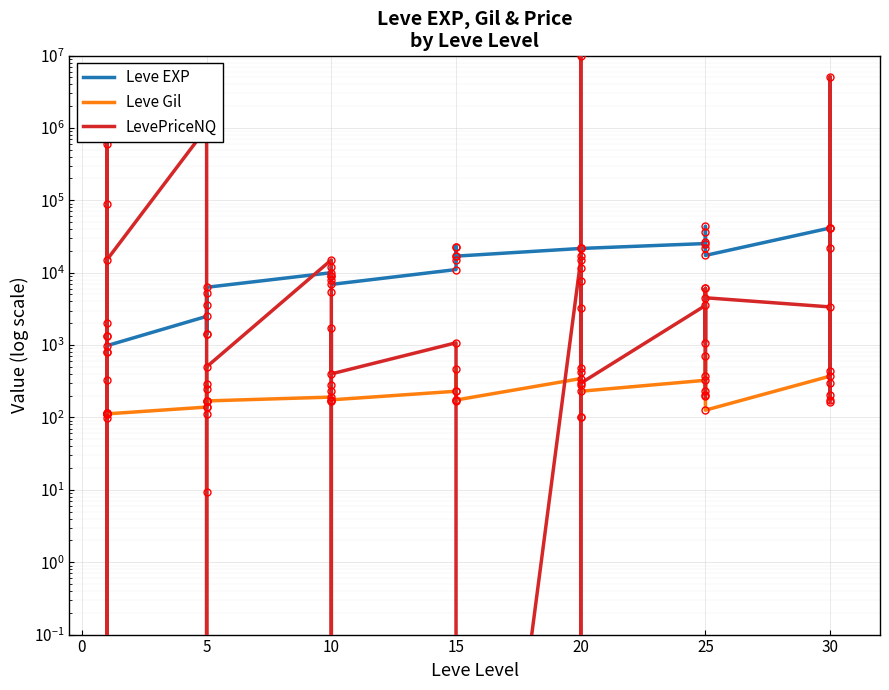

Which series has the largest range (max minus min)?

LevePriceNQ